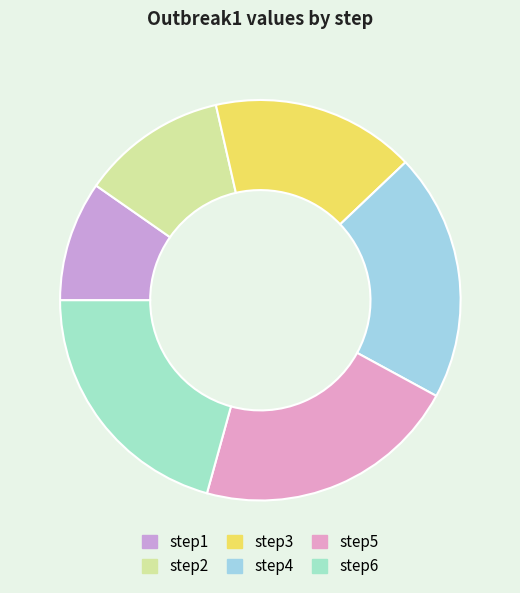

What percentage is NOT represented by step3?

83.5%